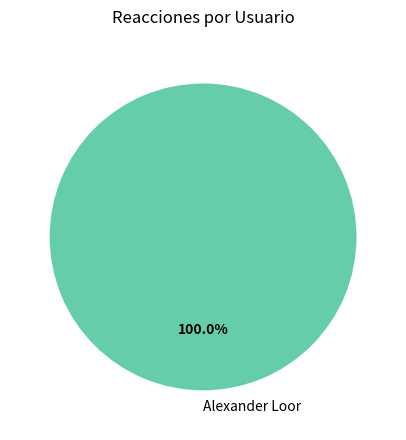

Which category accounts for the majority?

Alexander Loor